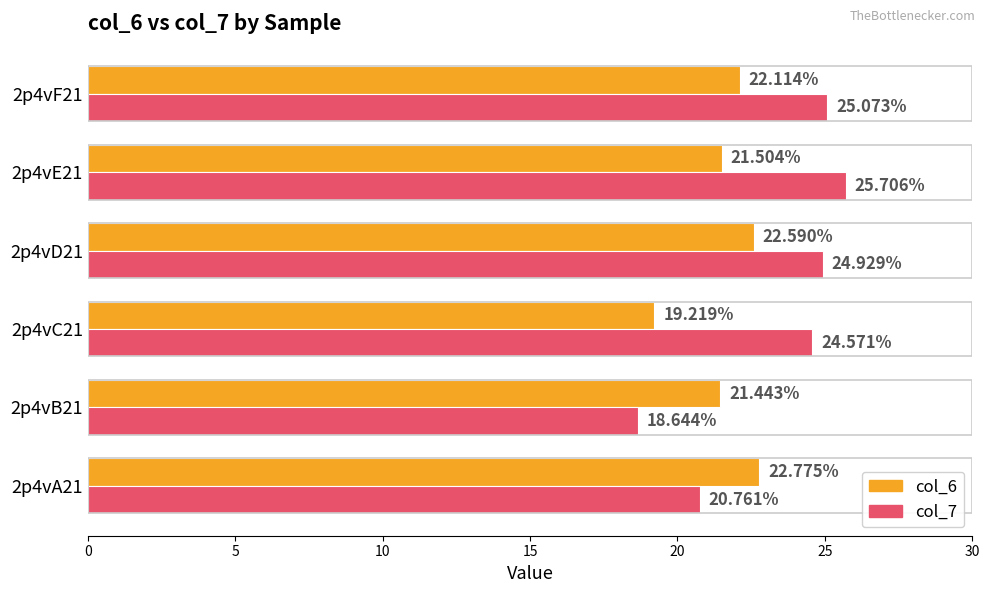

What is the sum of all col_6 values?

129.6